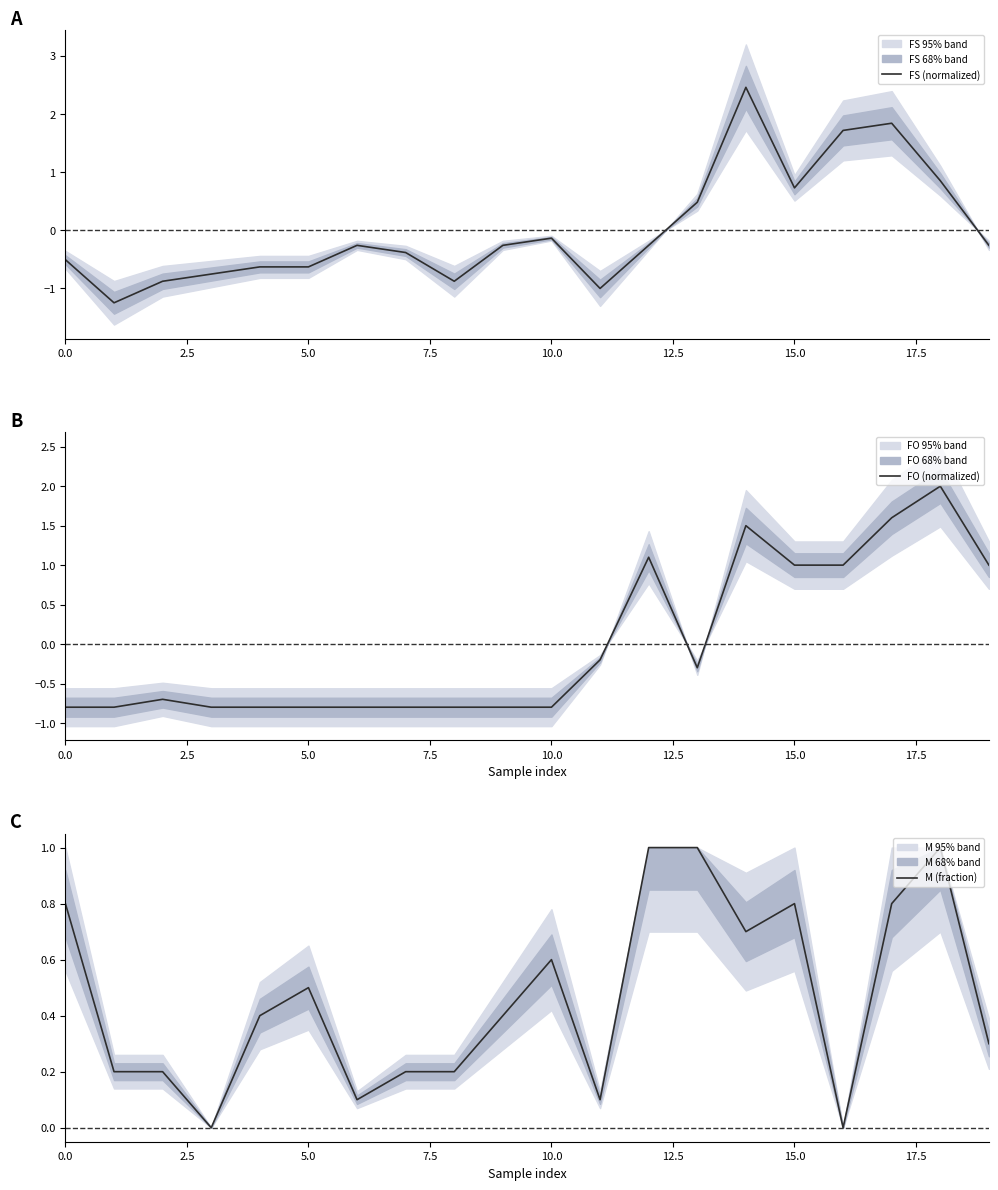

How many lines are shown in the chart?

3